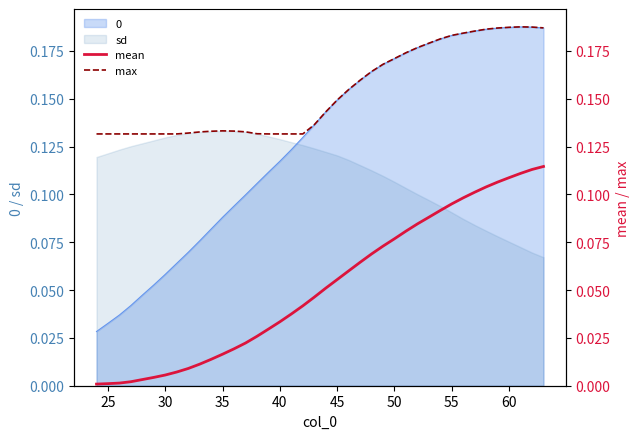

True or false: sd and 0 intersect in this chart.

True